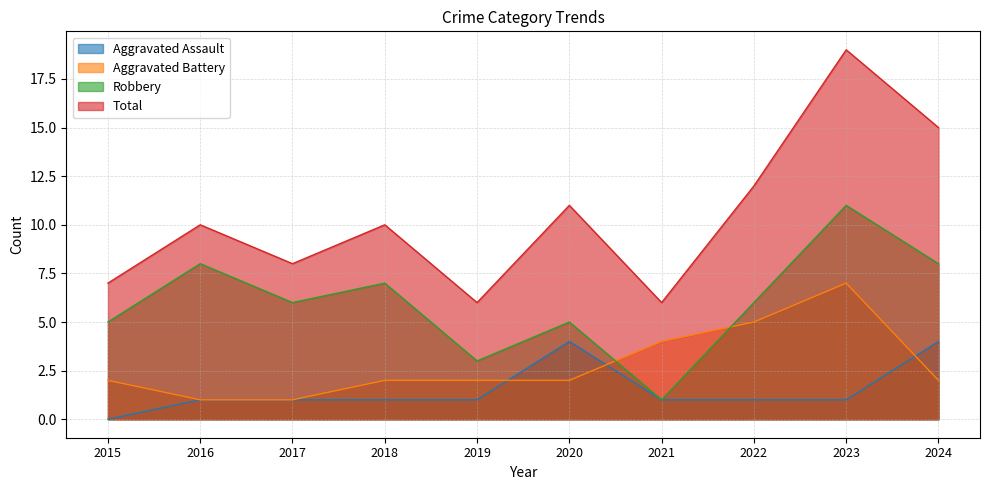

In Total, how many points are lower than both neighbors (excluding endpoints)?

3